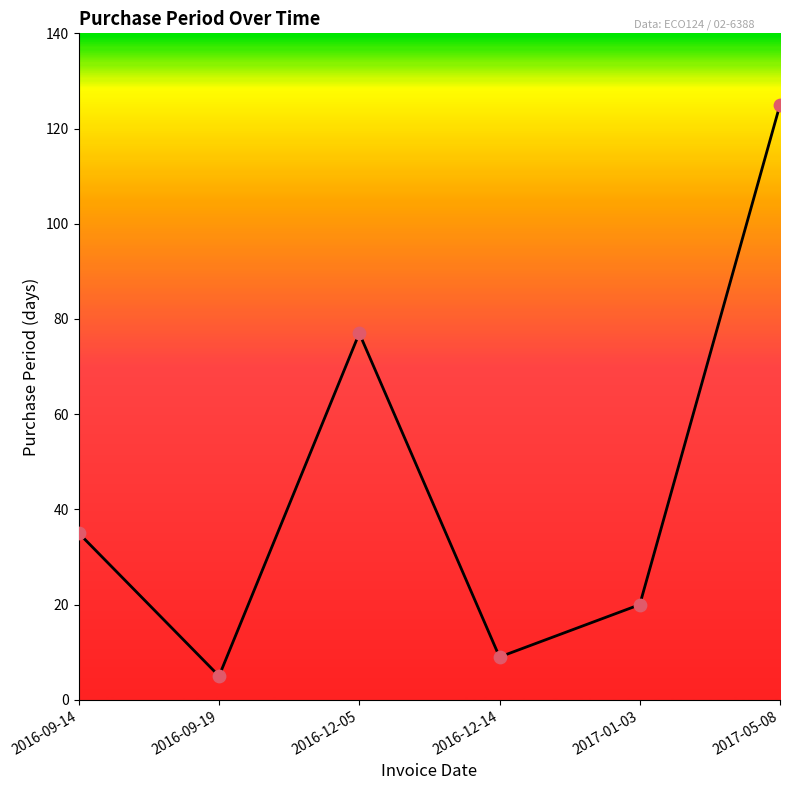

What is the change in value from 2016-09-14 to 2016-12-05?

+42